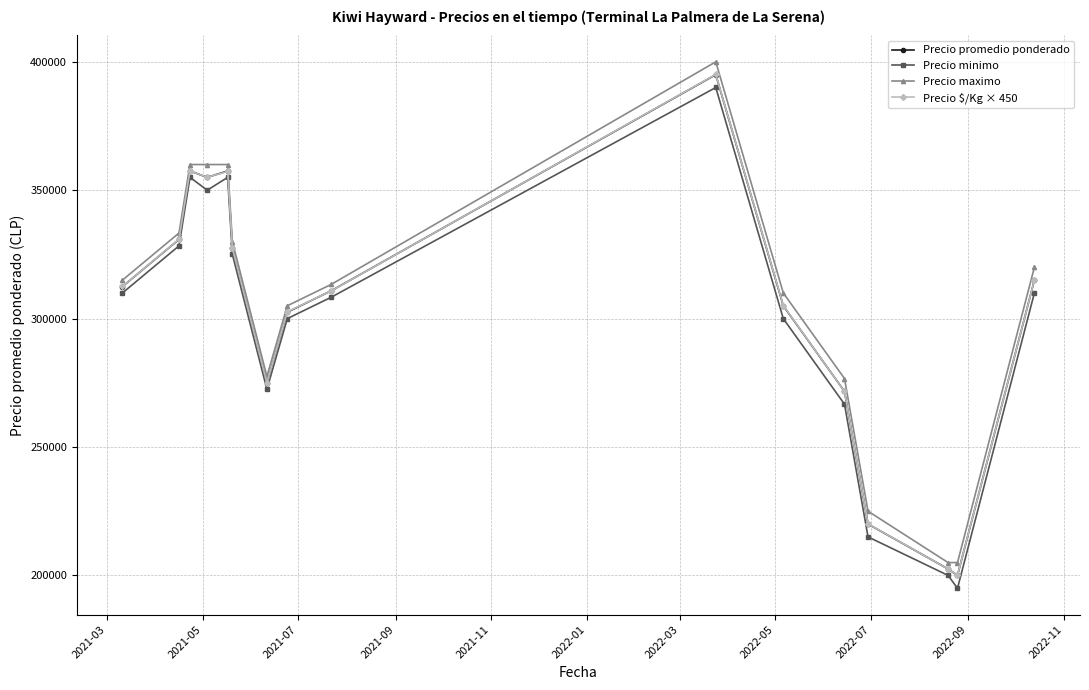

True or false: Precio promedio ponderado has more than 2 points higher than both neighbors.

True